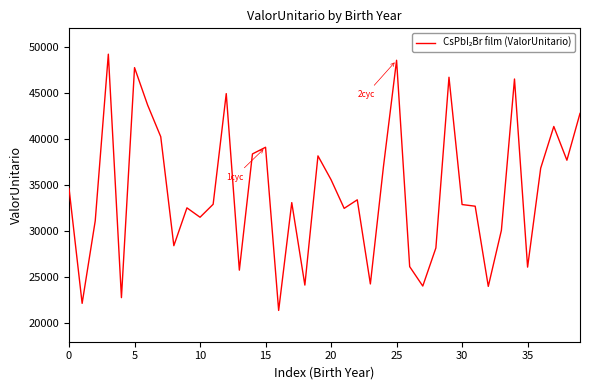

What is the minimum value shown in the chart?

21395.5